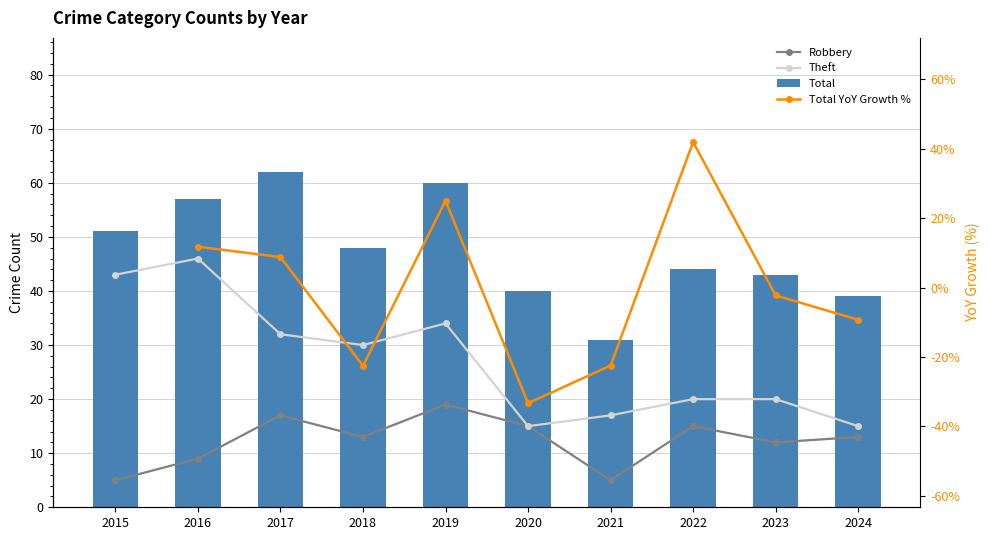

How many values in the Total YoY Growth % series exceed -9?

5